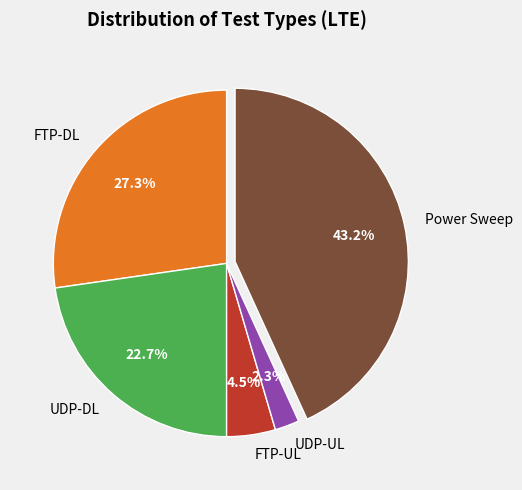

To the nearest percent, what percentage of the pie is Power Sweep?

43%